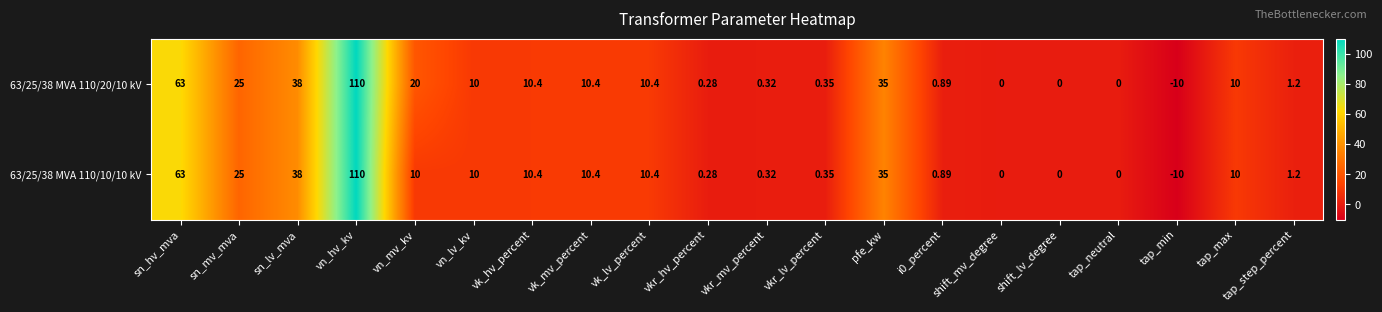

At which category is the sum across all series the highest?

vn_hv_kv